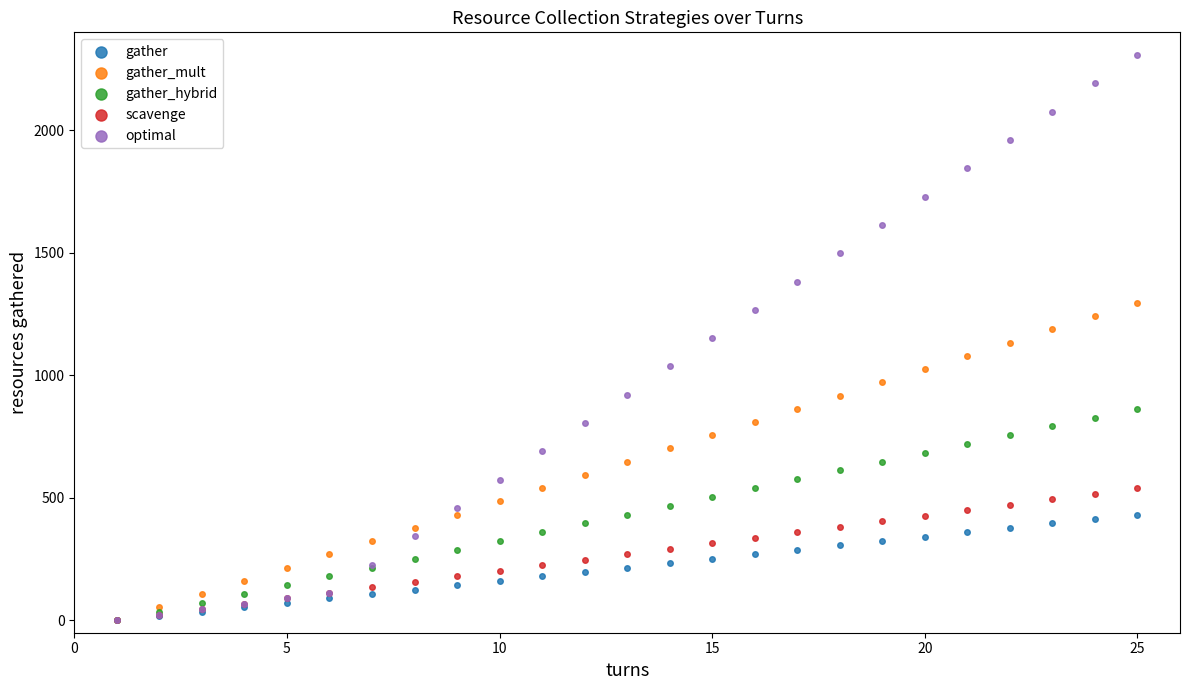

Which series contains the highest Y value?

optimal